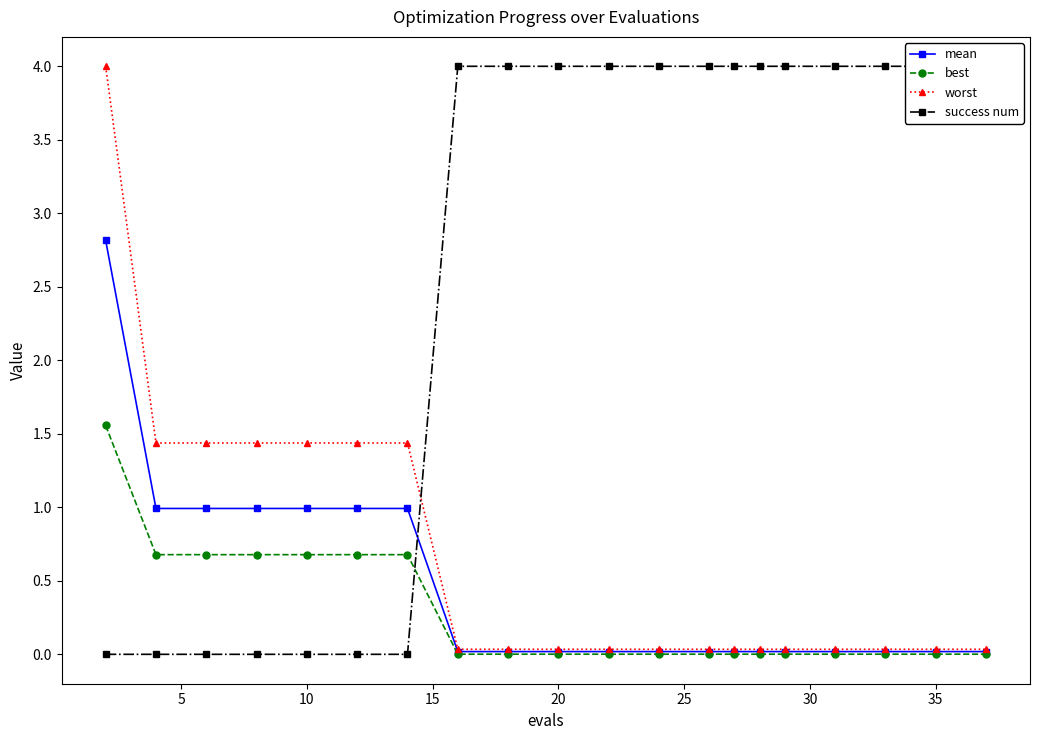

True or false: worst and best intersect in this chart.

False